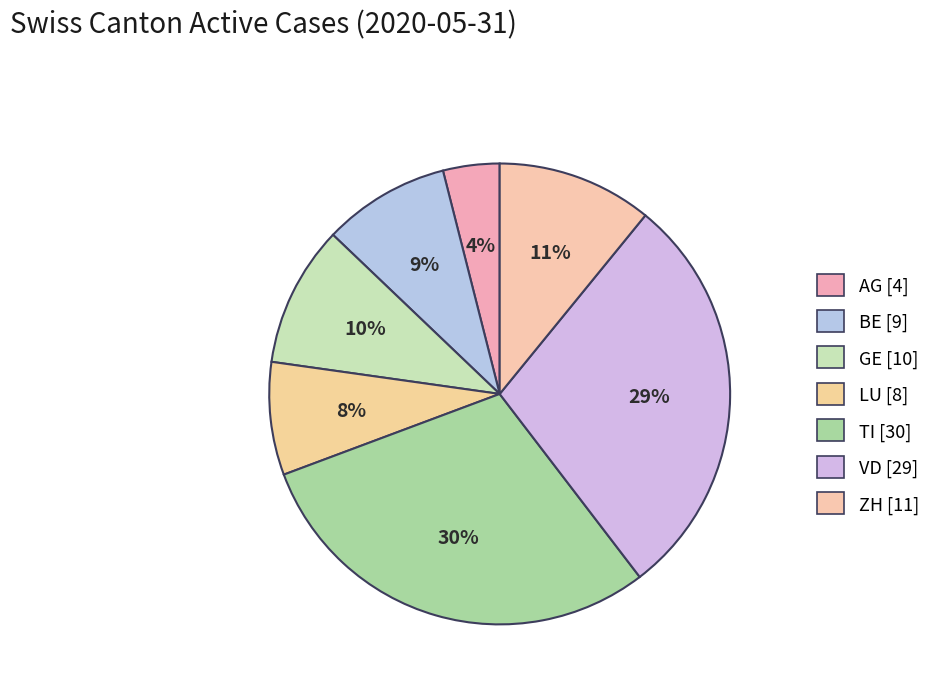

True or false: BE accounts for 9% of the total.

True